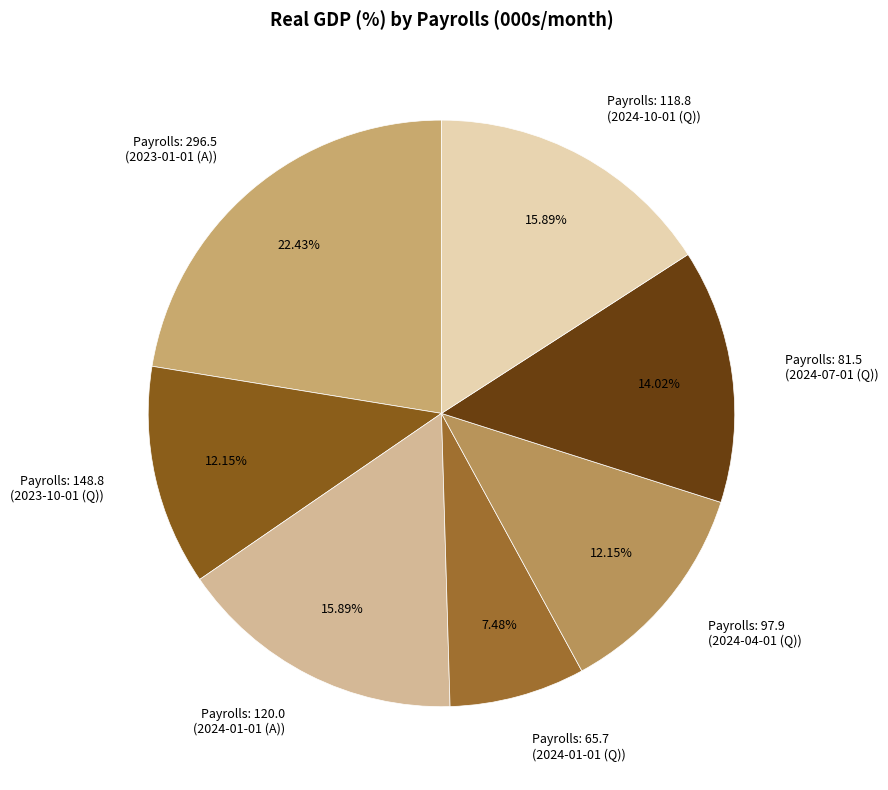

Count the number of slices in the pie.

7